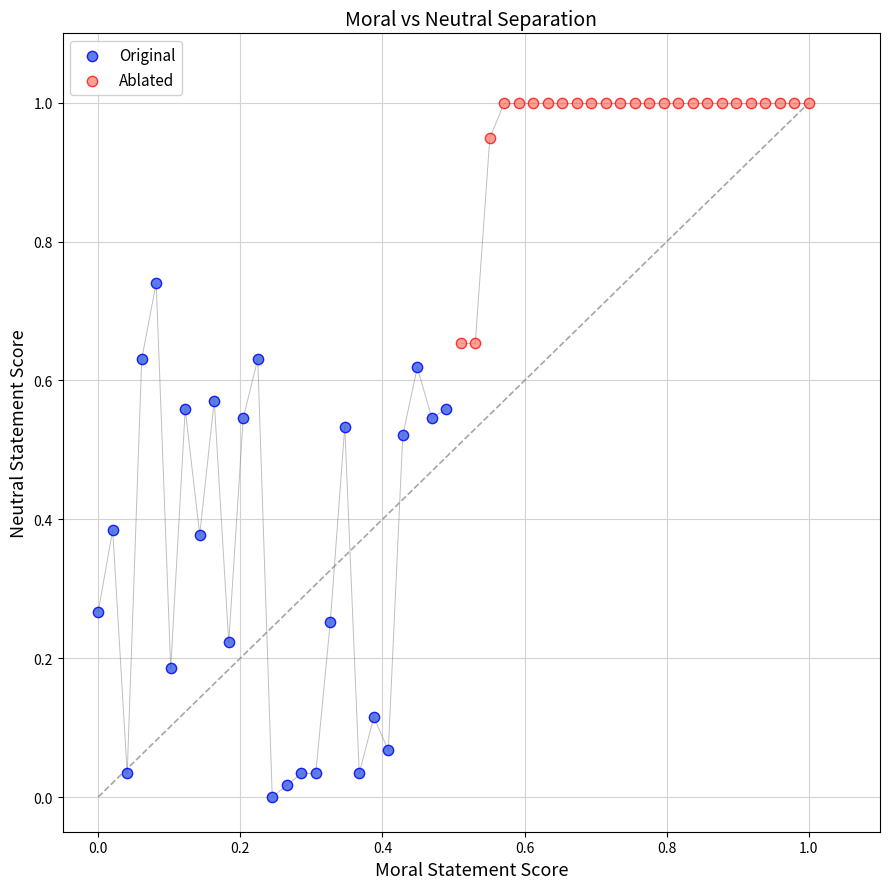

Which series reaches the minimum Y coordinate?

Original